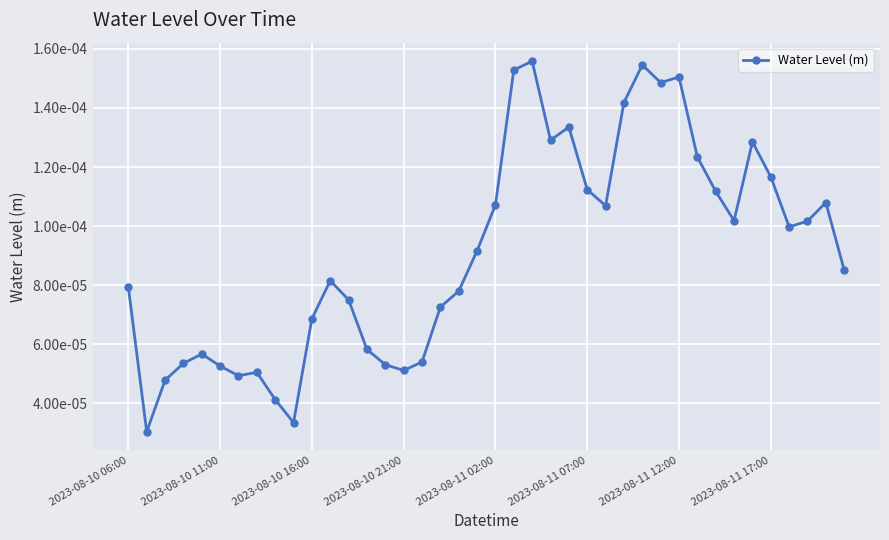

Does the chart have visible grid lines?

Yes